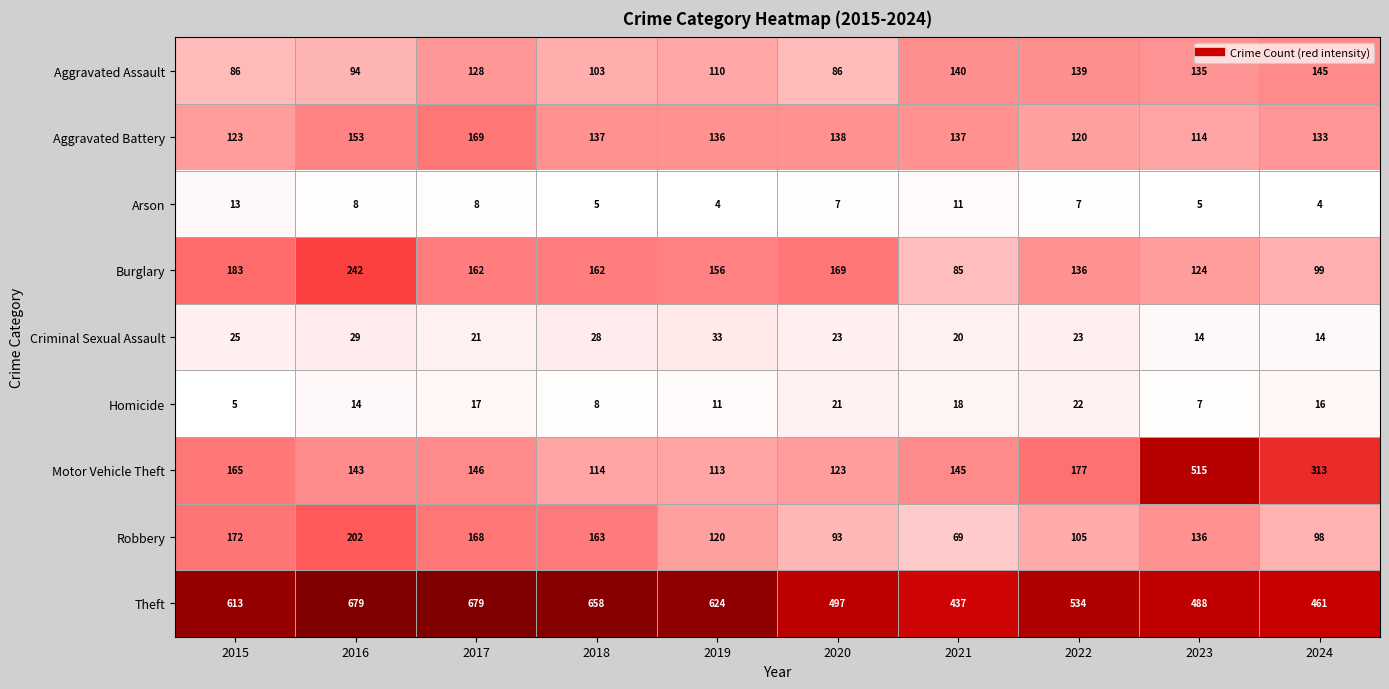

At which label is Robbery closest to 135?

2023